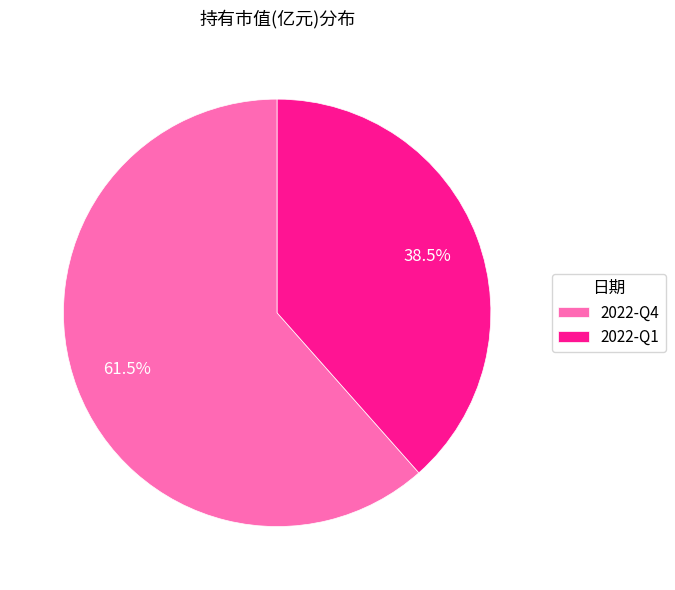

How much of the chart is everything except 2022-Q4?

38.5%